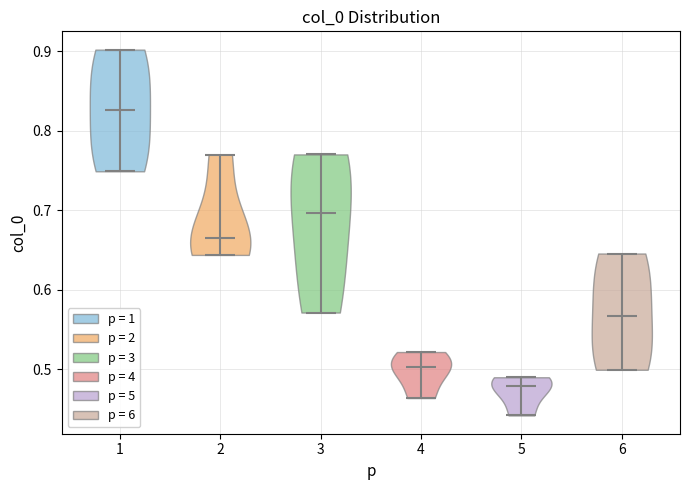

Which violin has the lowest median line?

5